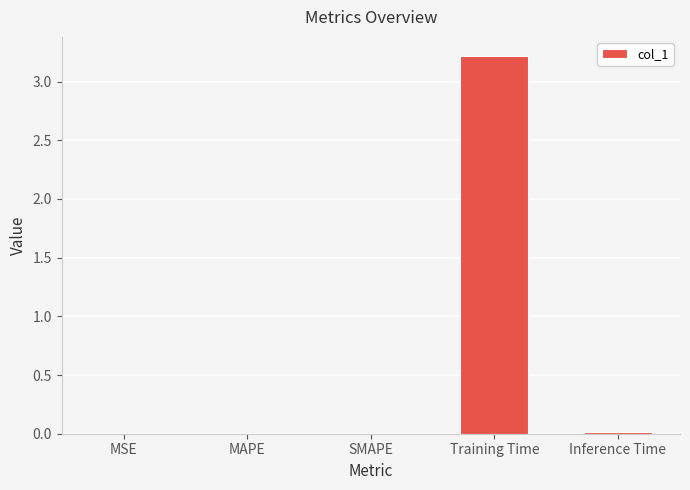

Are the bars horizontal?

No